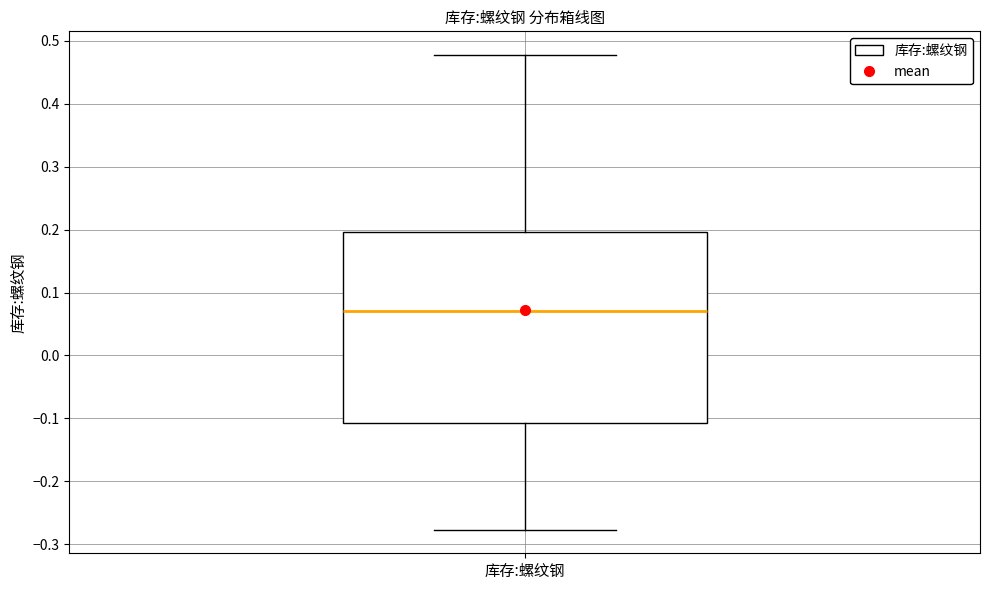

Read this box plot against the y-axis: the position of the median line, the range covered by the box, and the ends of both whiskers. The values are not printed on the chart, so give them approximately, as read against the axis.

median 0.07, box -0.11 to 0.20, whiskers -0.28 to 0.48